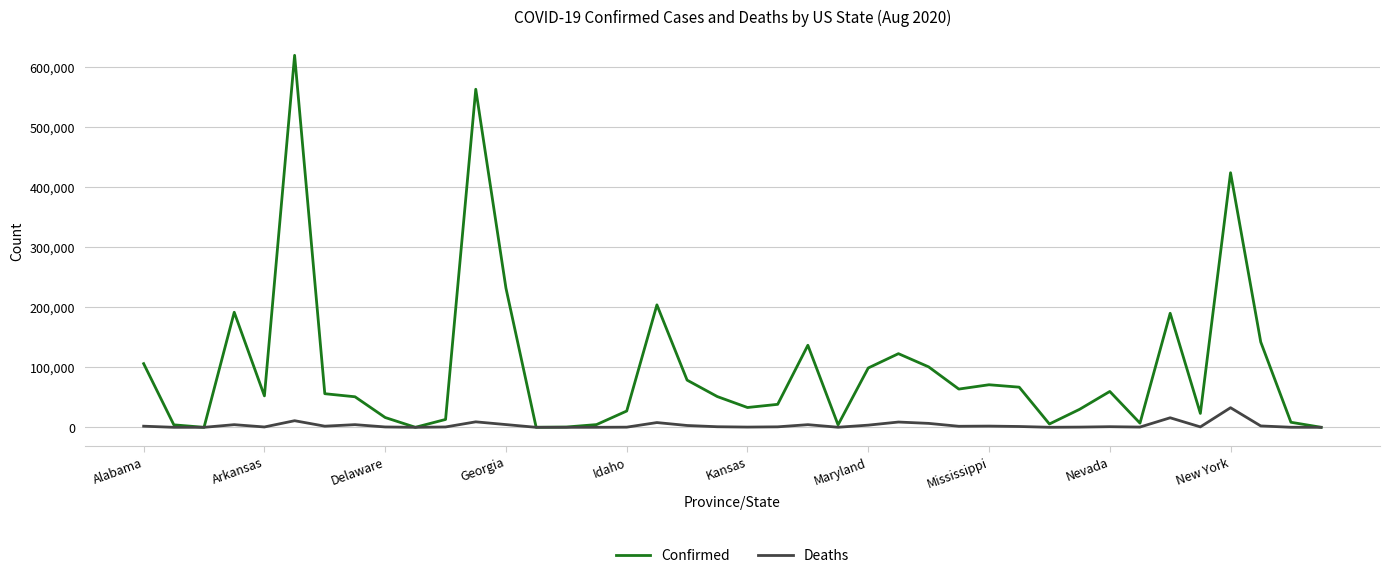

Rank the series by their average value, from lowest to highest.

Deaths, Confirmed